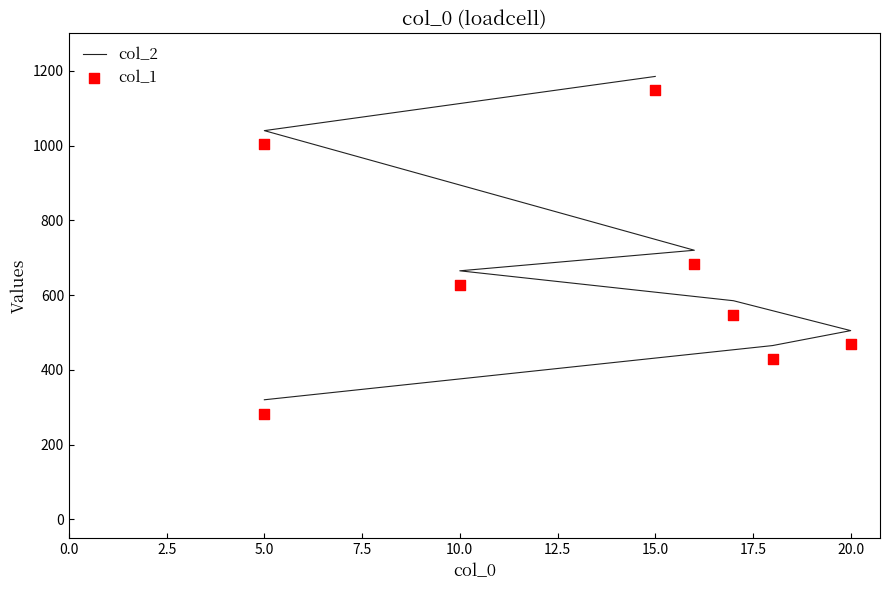

At how many categories does at least one series exceed 903?

2